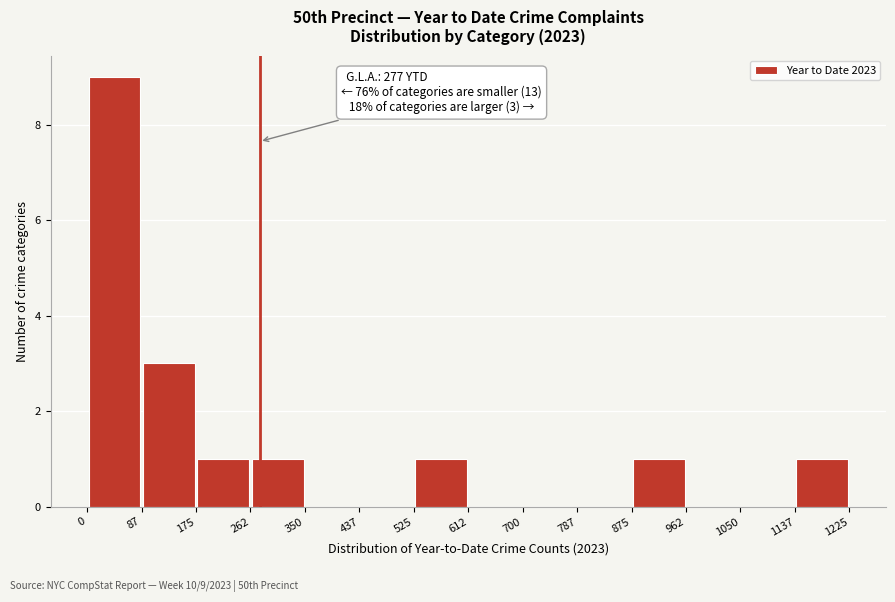

Over which range of the x-axis is the bar tallest?

0 to 87